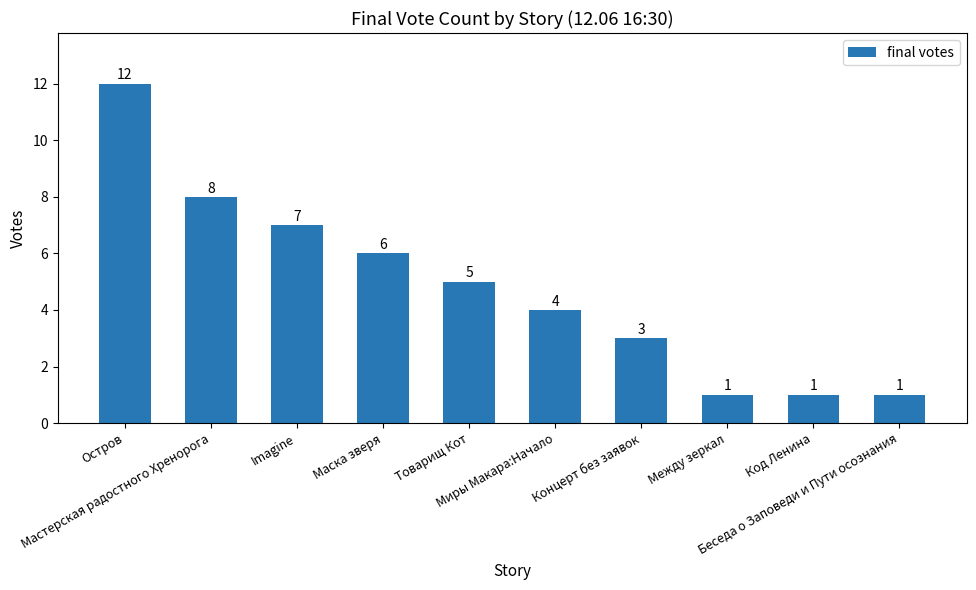

What is the value of the 6th bar from the left?

4